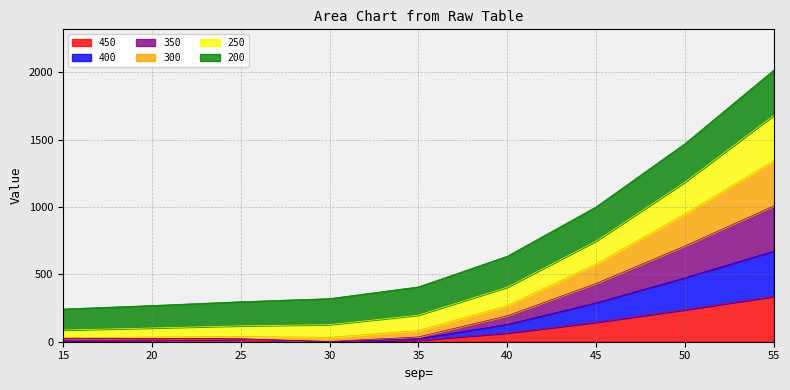

At which label does 450 reach its peak?

55